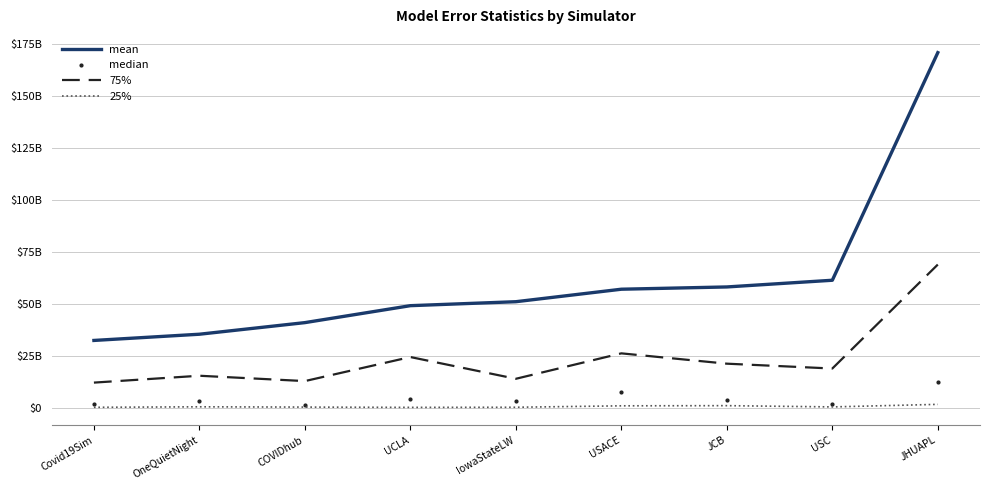

What are all the series names shown in the legend?

mean, median, 75%, 25%